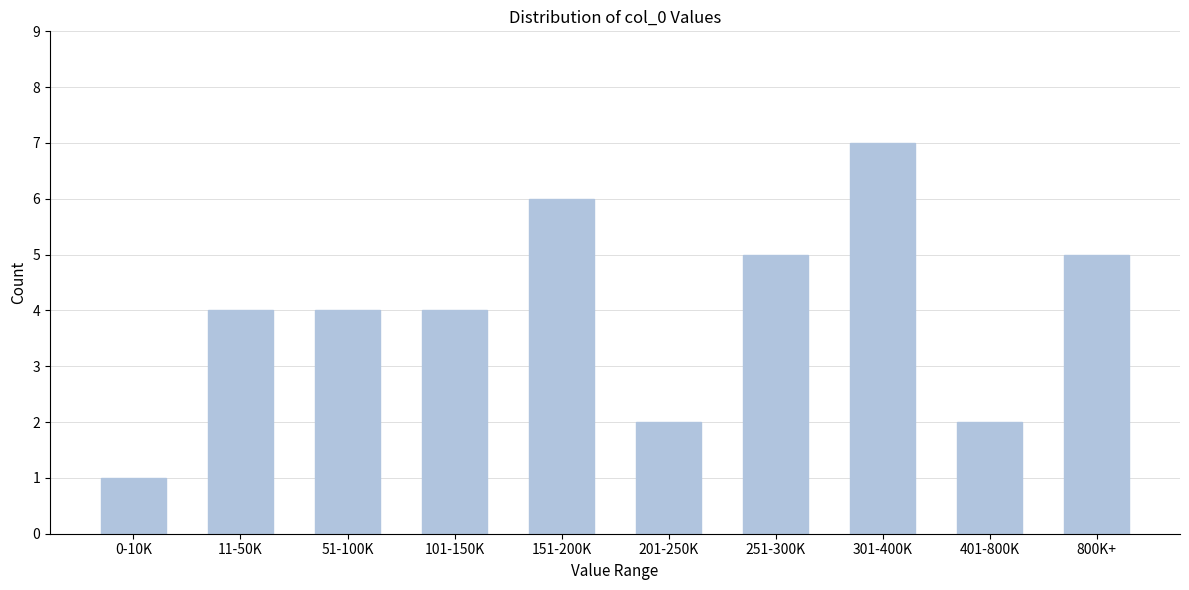

Reading left to right, list all the values displayed in this chart.

0-10K=1	11-50K=4	51-100K=4	101-150K=4	151-200K=6	201-250K=2	251-300K=5	301-400K=7	401-800K=2	800K+=5